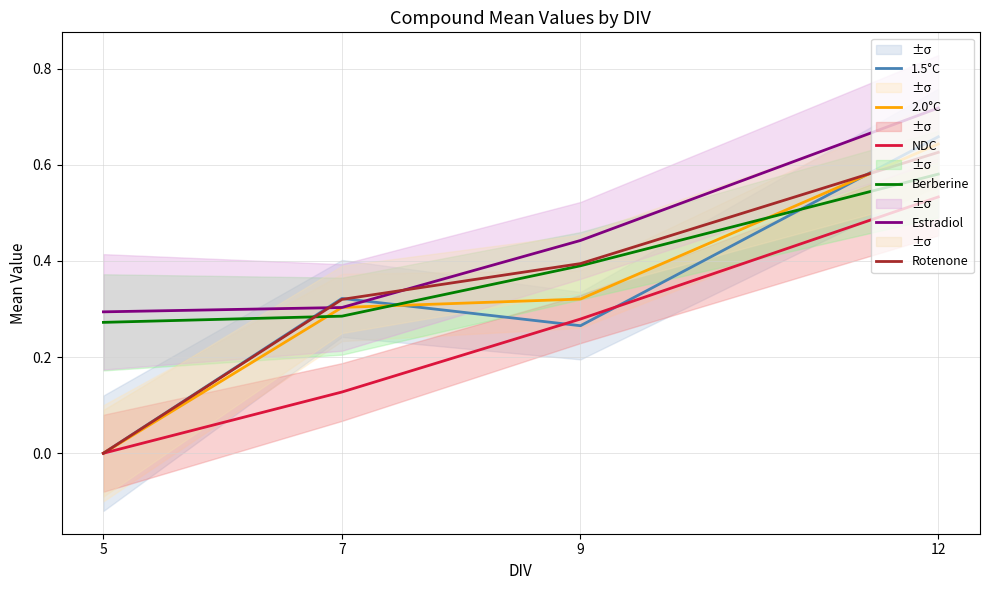

Does the chart display data point markers on the line(s)?

No